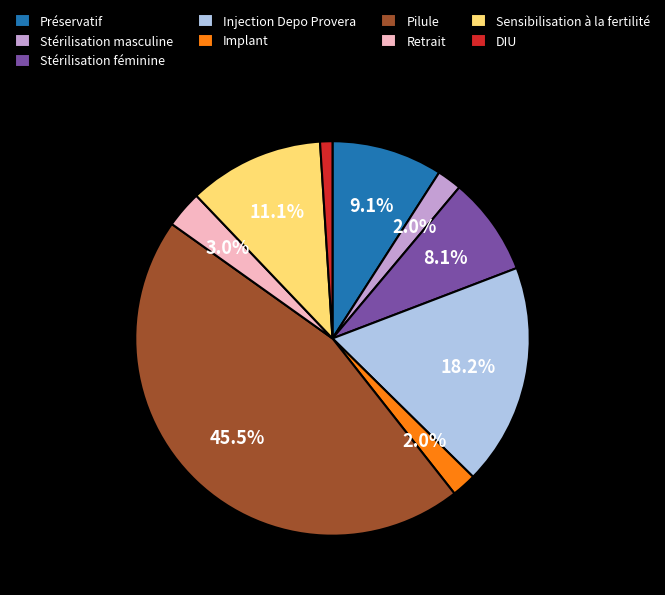

To the nearest percent, what percentage of the pie is Stérilisation masculine?

2%